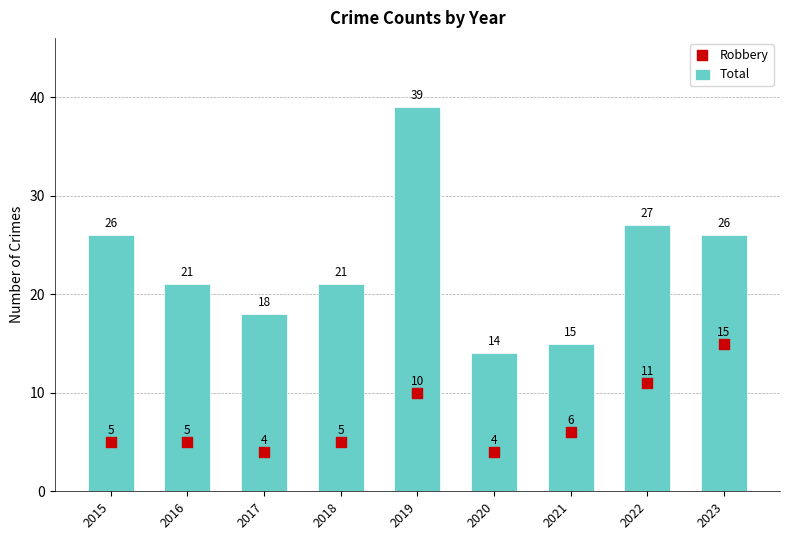

Which series contains the highest Y value?

Total